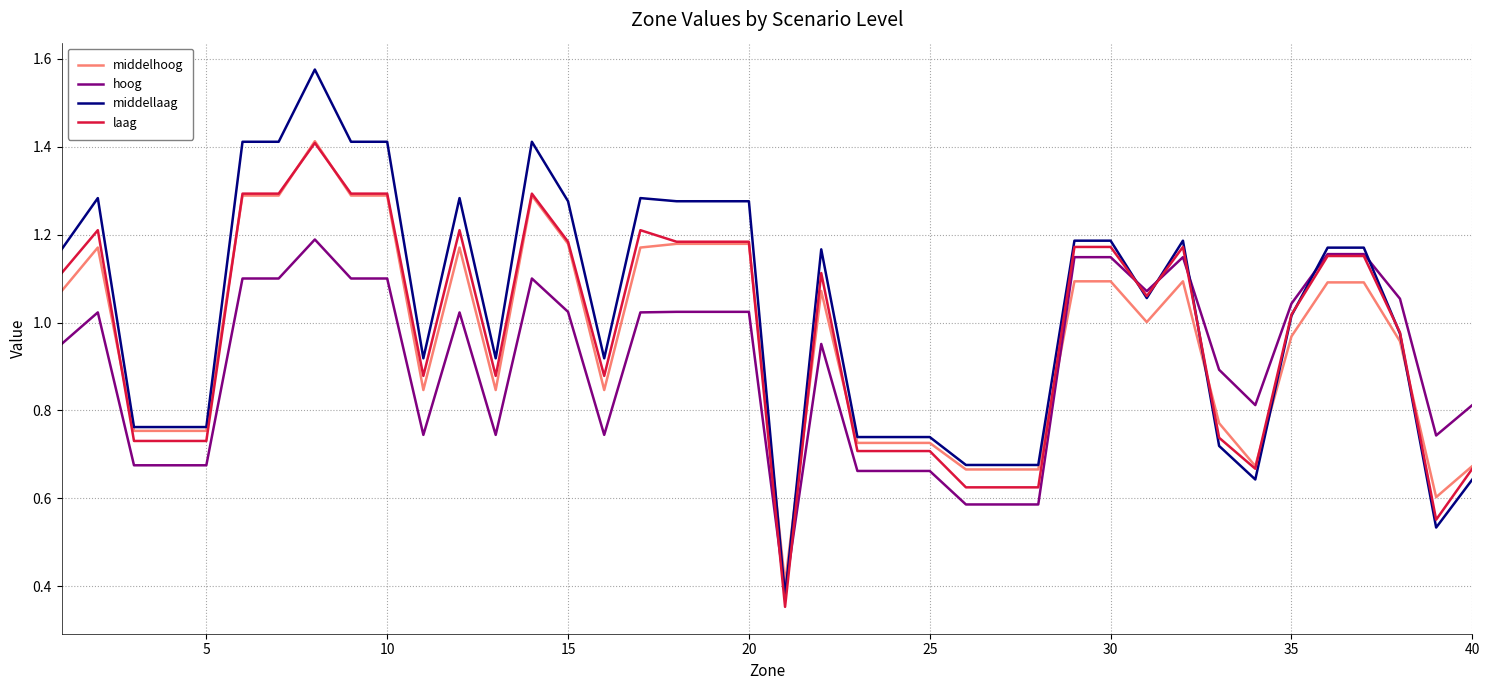

True or false: middellaag and middelhoog intersect in this chart.

True